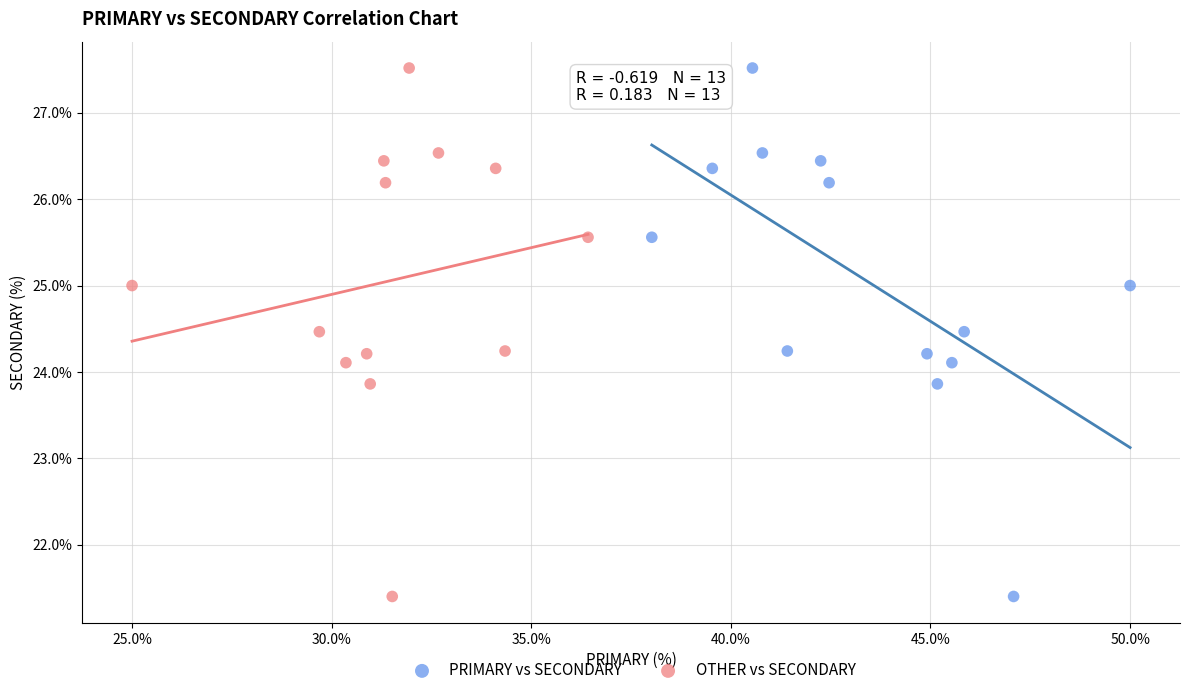

What are all the series names shown in the legend?

PRIMARY vs SECONDARY, OTHER vs SECONDARY